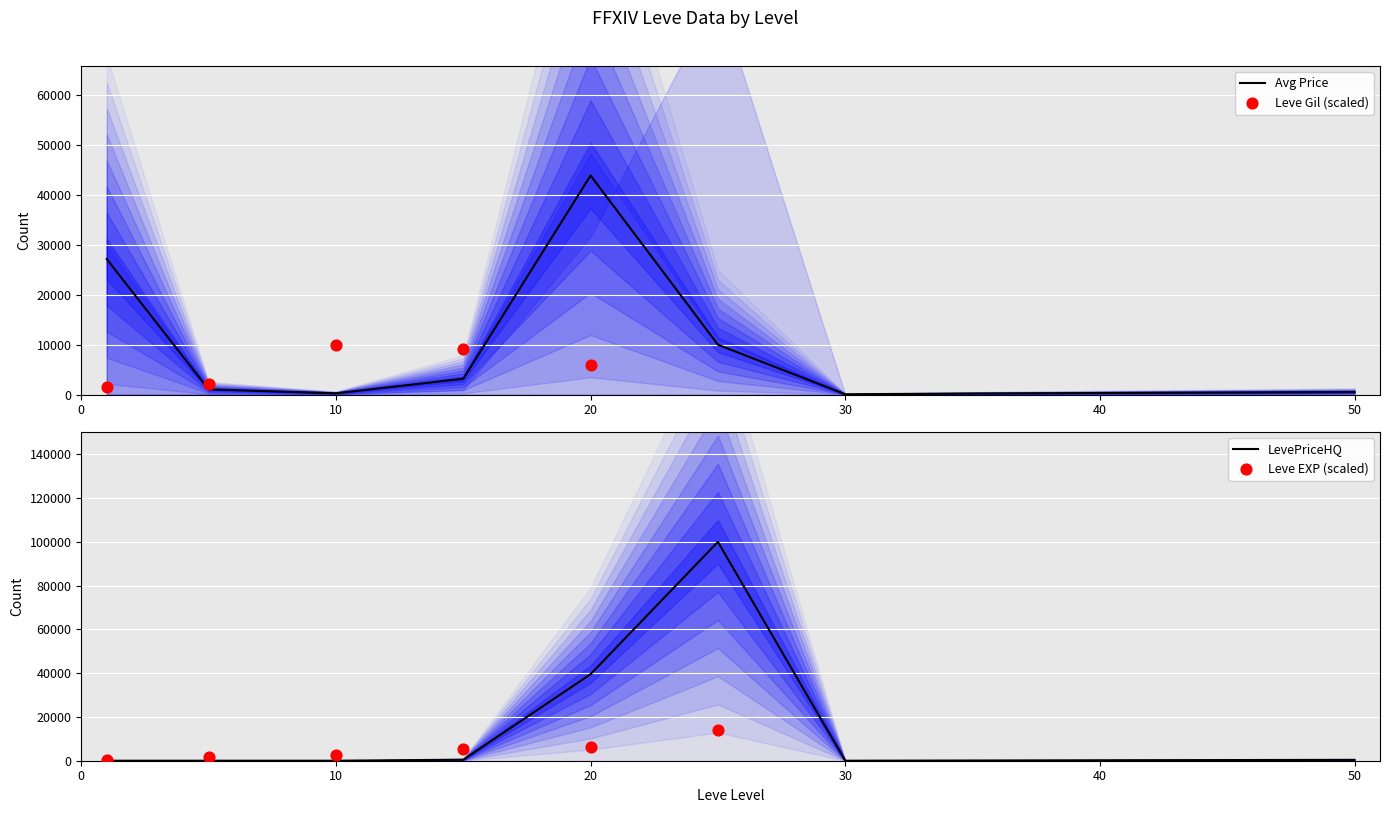

Is the value of currentAveragePrice at 15 greater than the value of Leve Gil at 30?

Yes